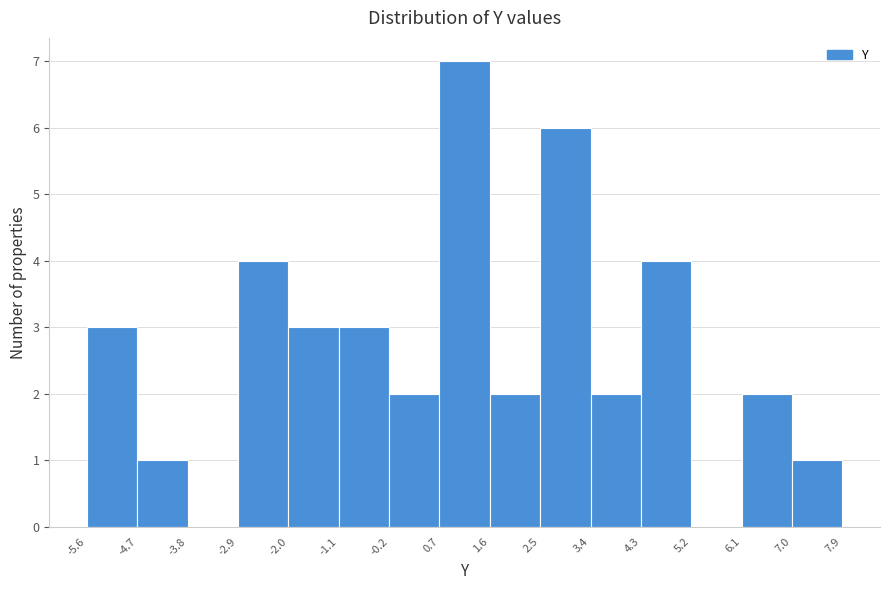

Which range on the x-axis has the tallest bar?

0.7 to 1.6